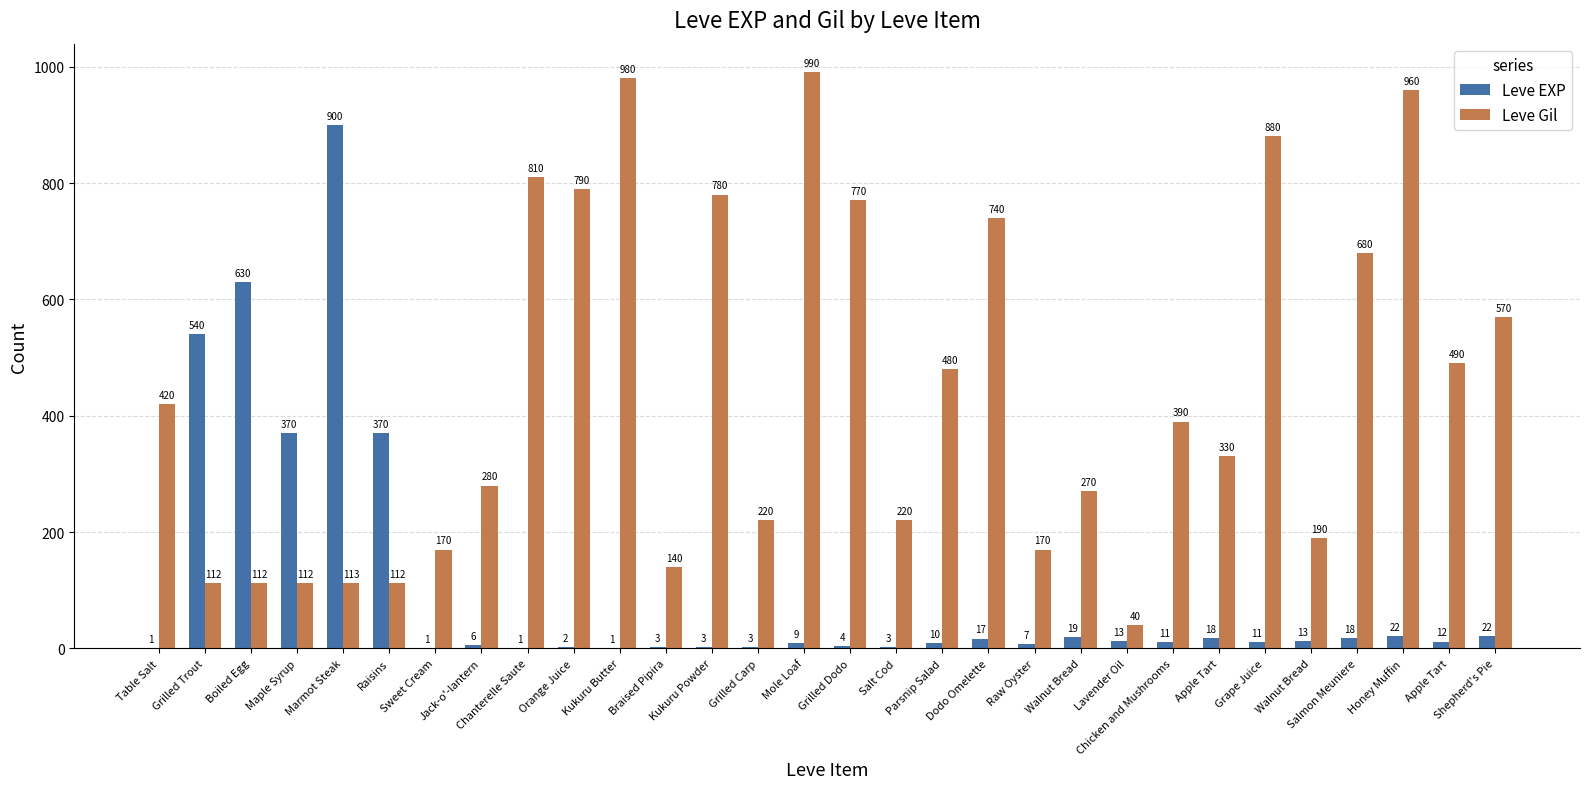

True or false: Leve EXP has a value of 370 at Maple Syrup.

True